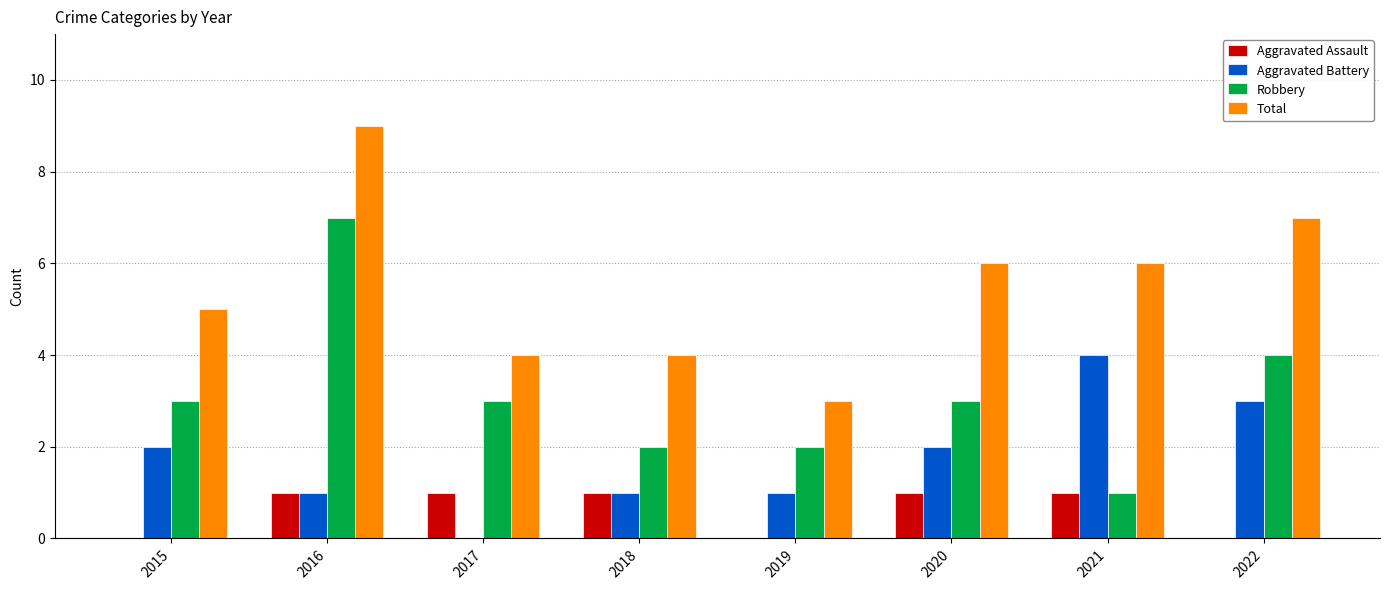

How many categories are shown in the chart?

8